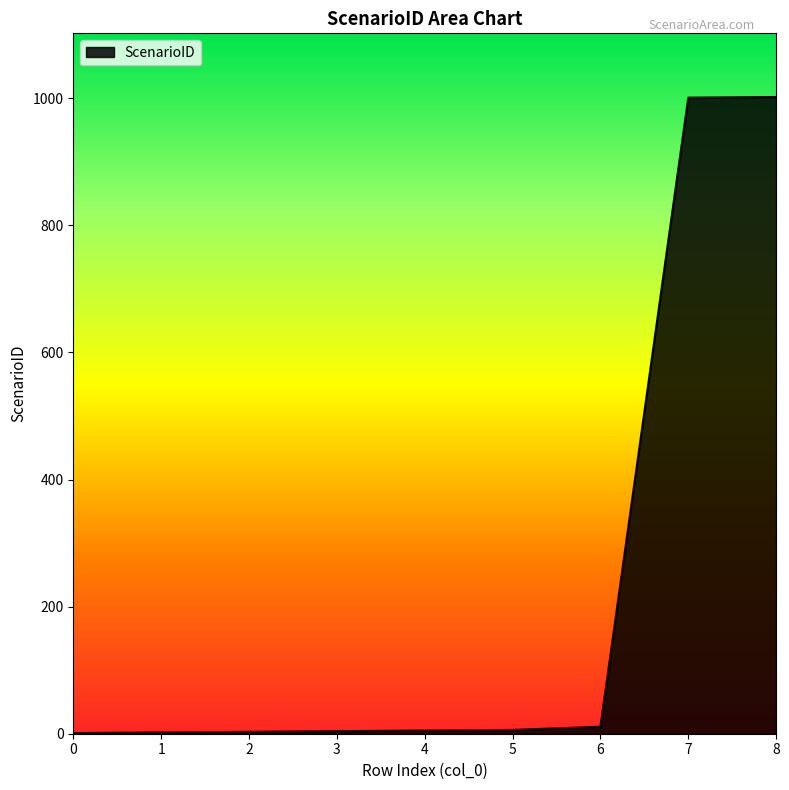

What is the difference between the maximum and minimum values?

1001